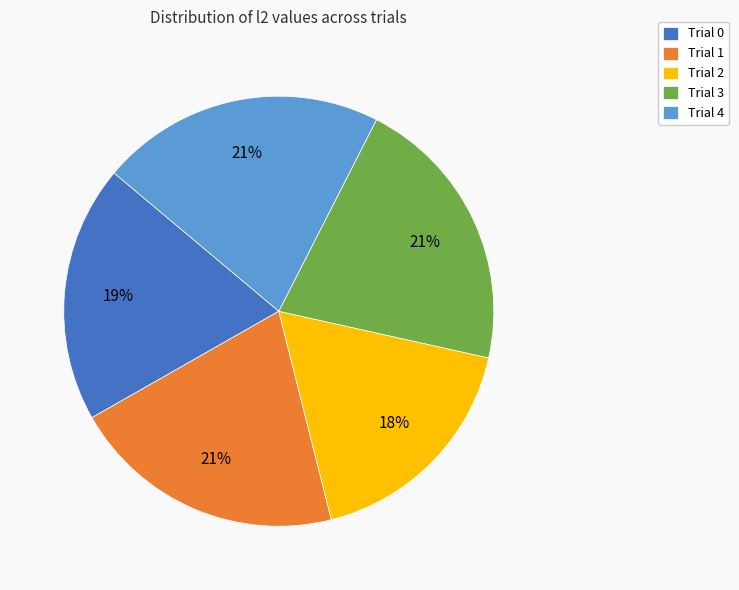

To the nearest percent, what is the difference between the Trial 3 and Trial 0 slice percentages?

2%